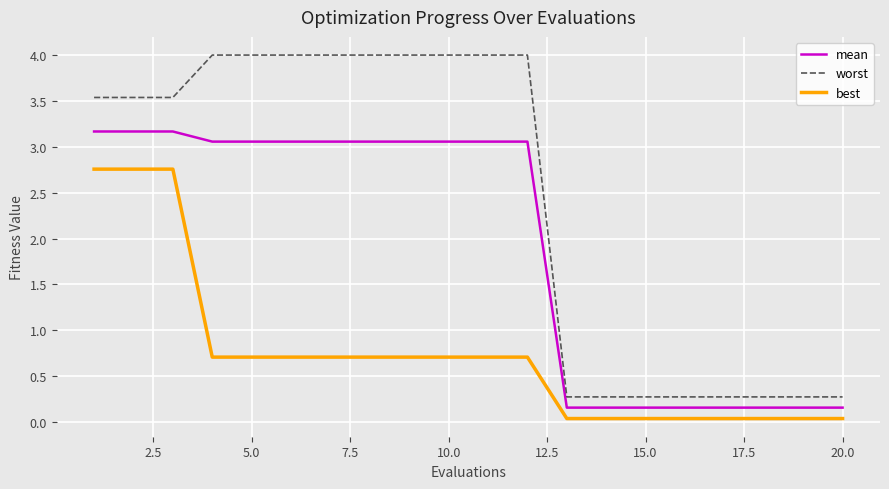

True or false: mean and worst cross at least once.

False